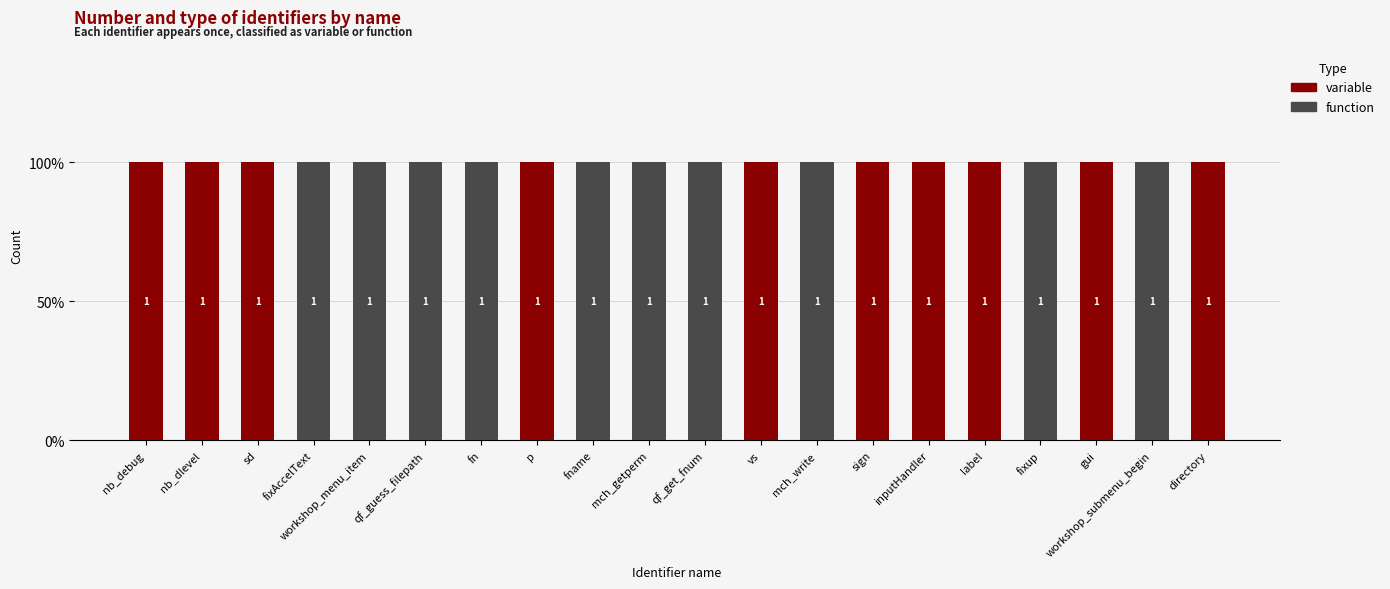

At nb_debug, list the series in order from largest to smallest.

variable, function